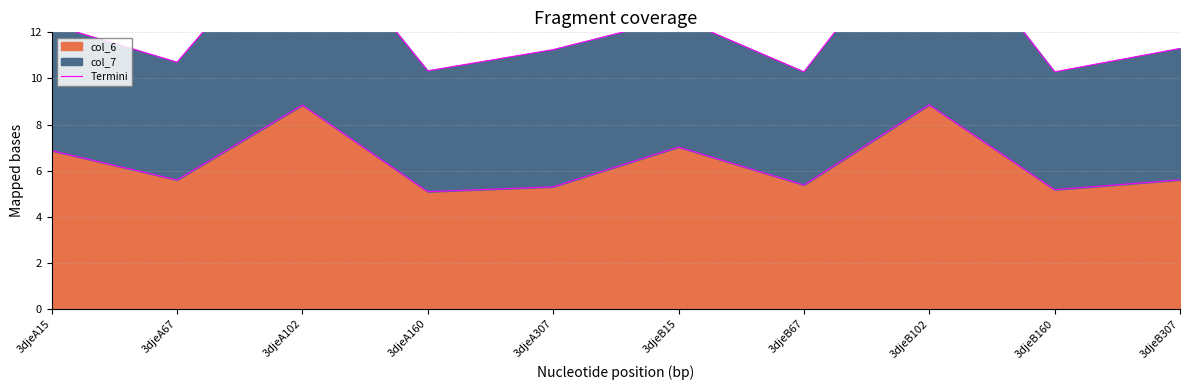

What is the average value?

6.4